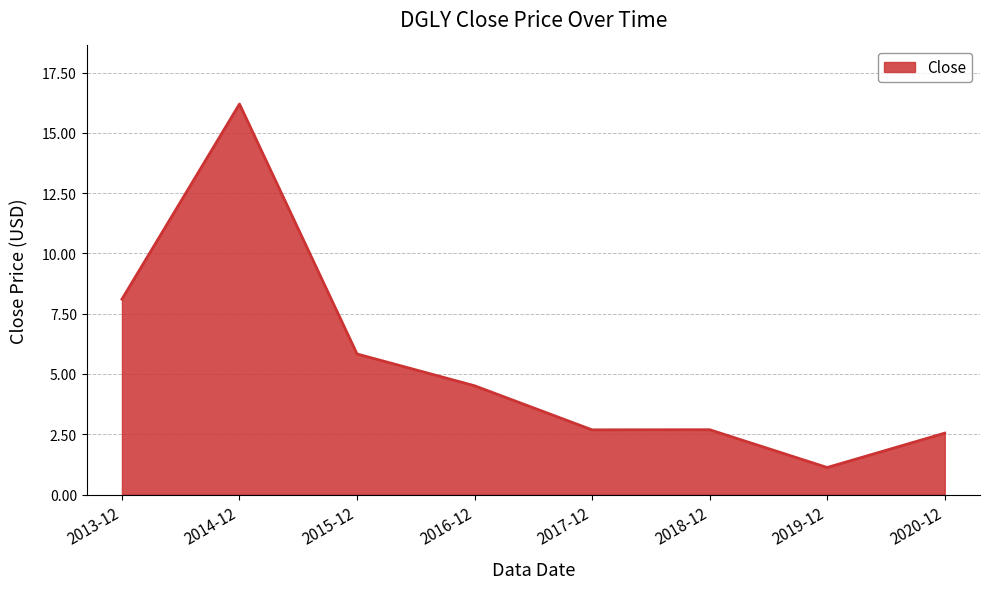

How many lines are shown in the chart?

1